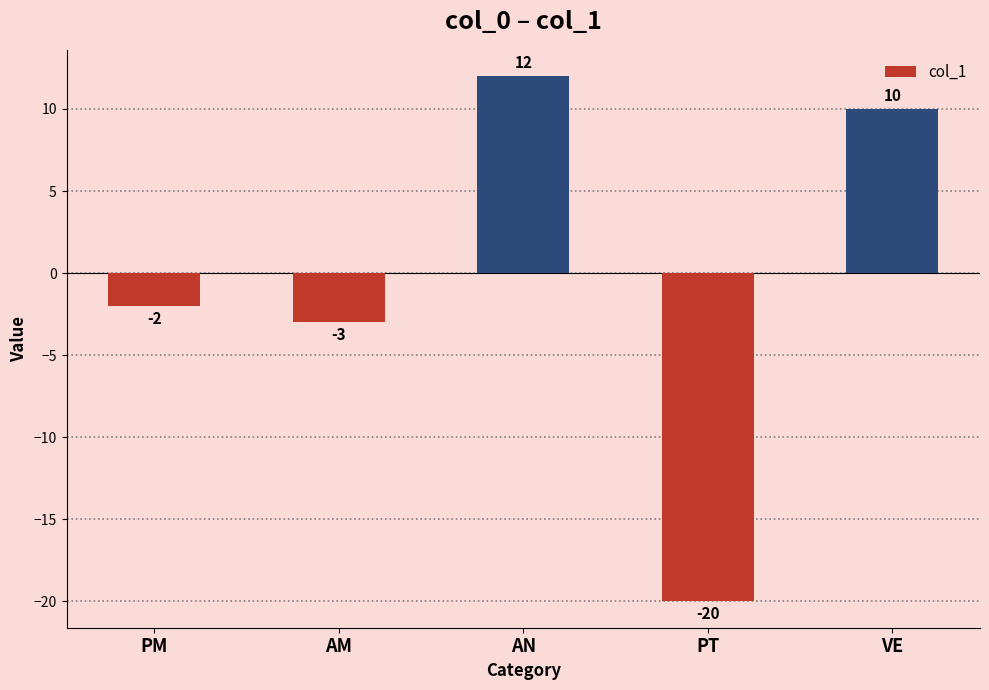

What is the greatest value displayed?

12